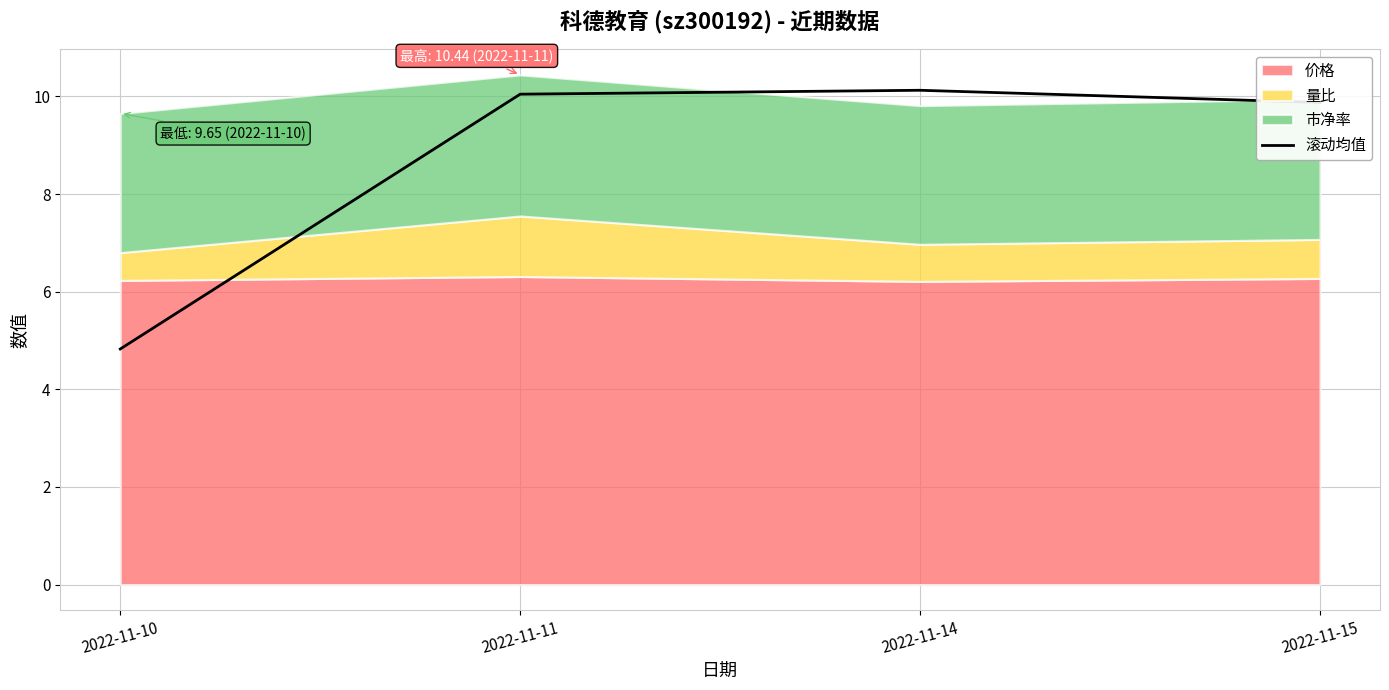

The value at 2022-11-11 is 10.0. True or false?

True